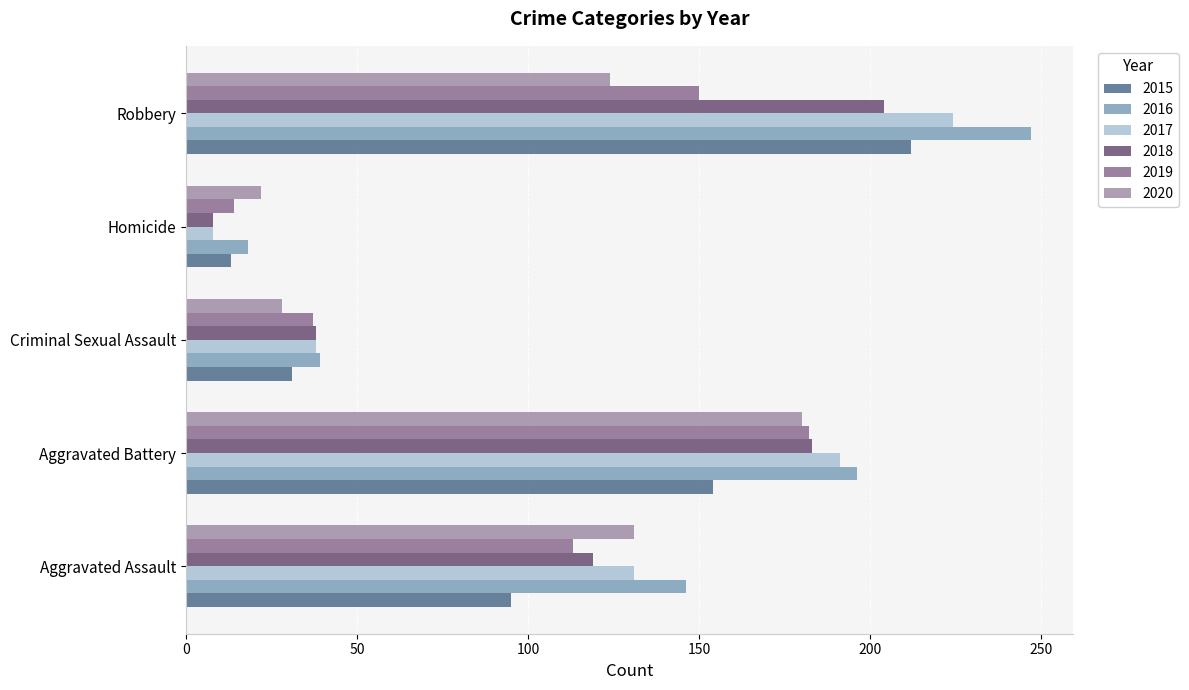

What is the difference between the 2017 values at Robbery and Criminal Sexual Assault?

186